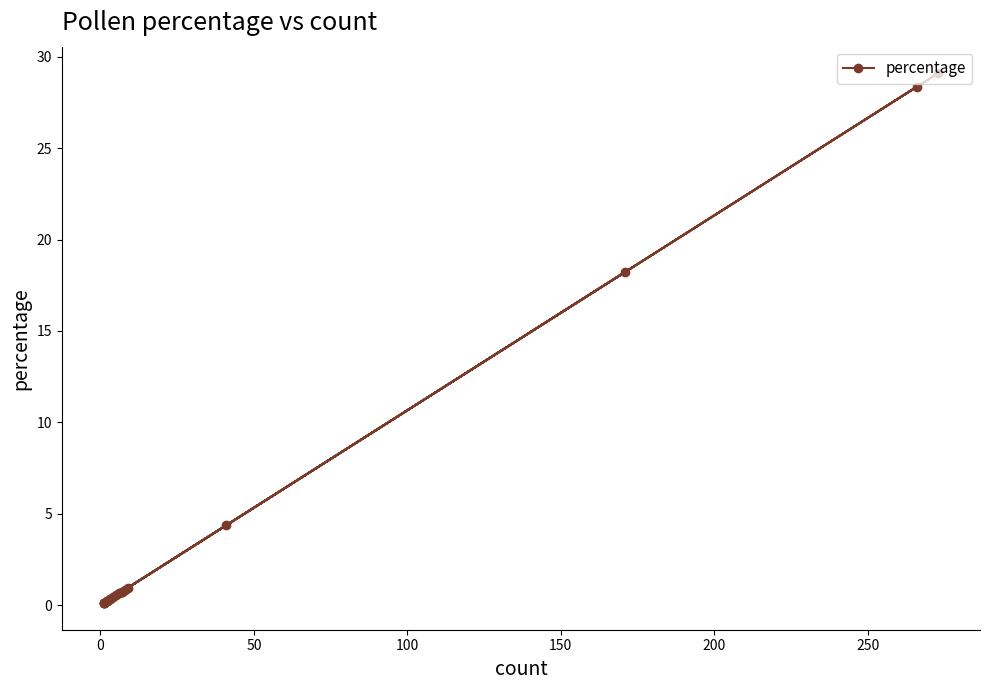

What position from the right is 150?

16